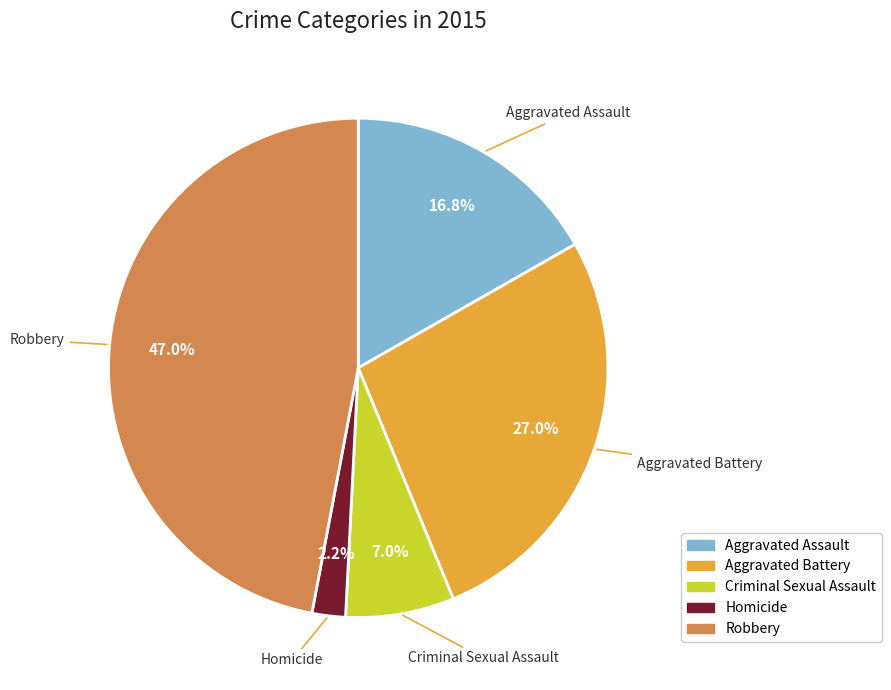

Combined, do Aggravated Battery and Robbery account for over 50%?

Yes